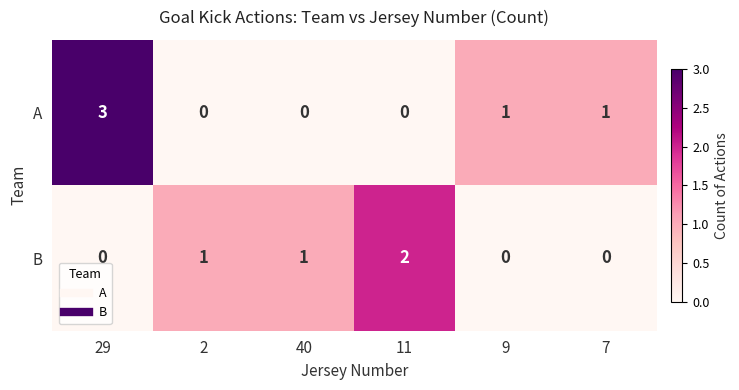

At 40, list the series in order from smallest to largest.

A, B